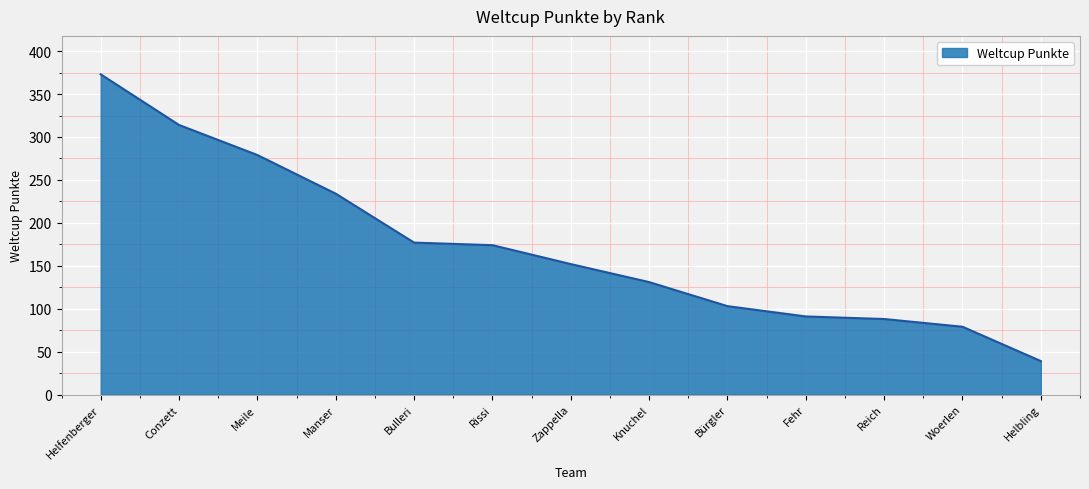

At which label does the data first exceed 152?

Helfenberger